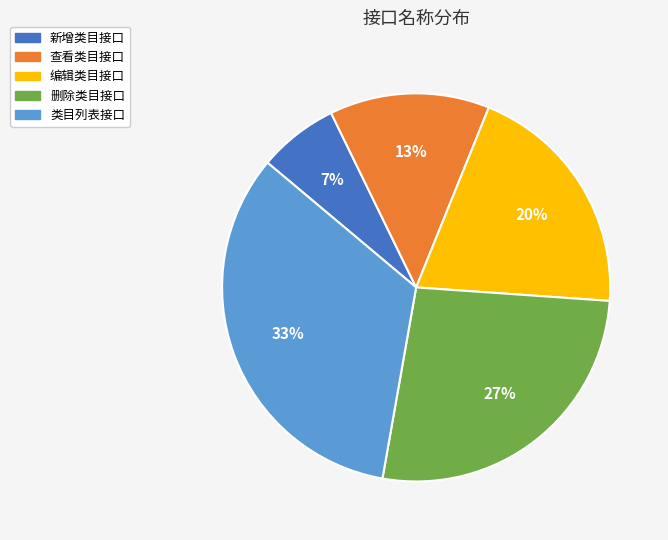

Rank the categories by value from highest to lowest.

类目列表接口, 删除类目接口, 编辑类目接口, 查看类目接口, 新增类目接口